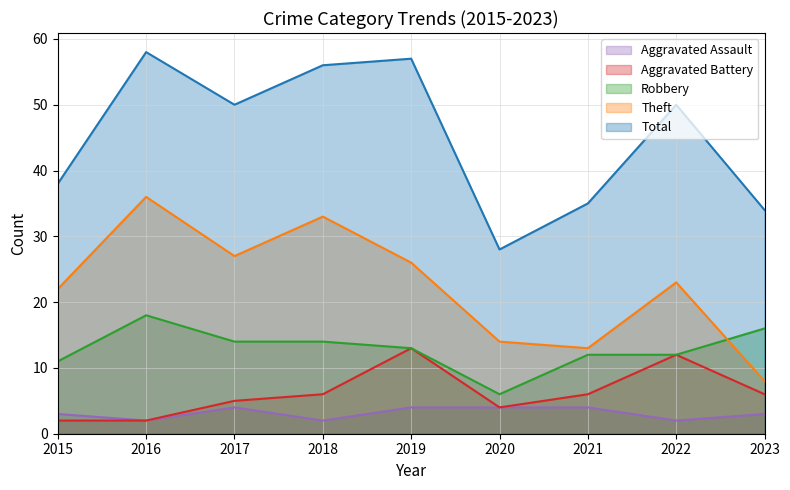

The Aggravated Battery series shows 6 at 2023. True or false?

True